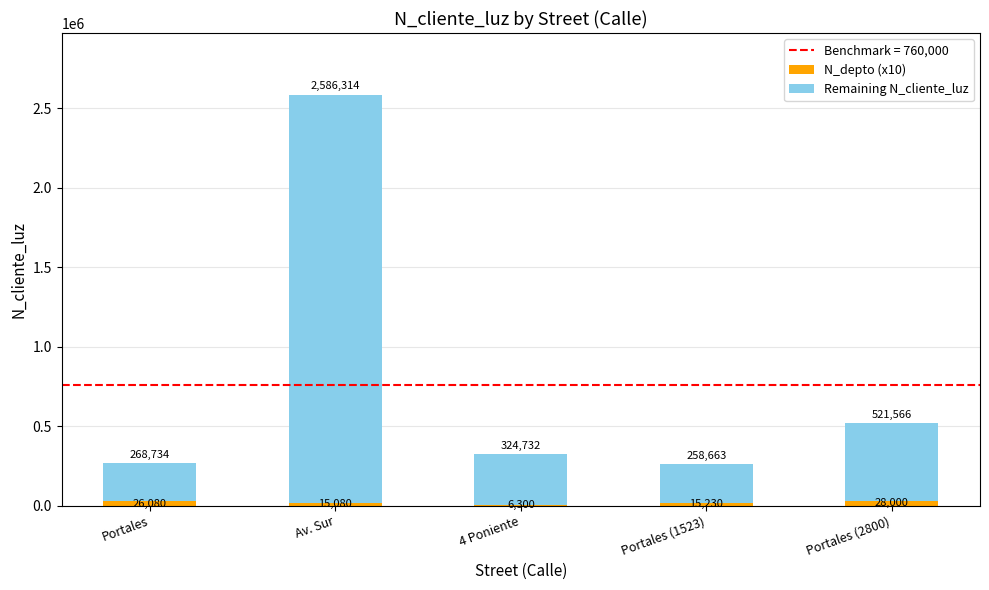

At which category is the sum across all series the highest?

Av. Sur